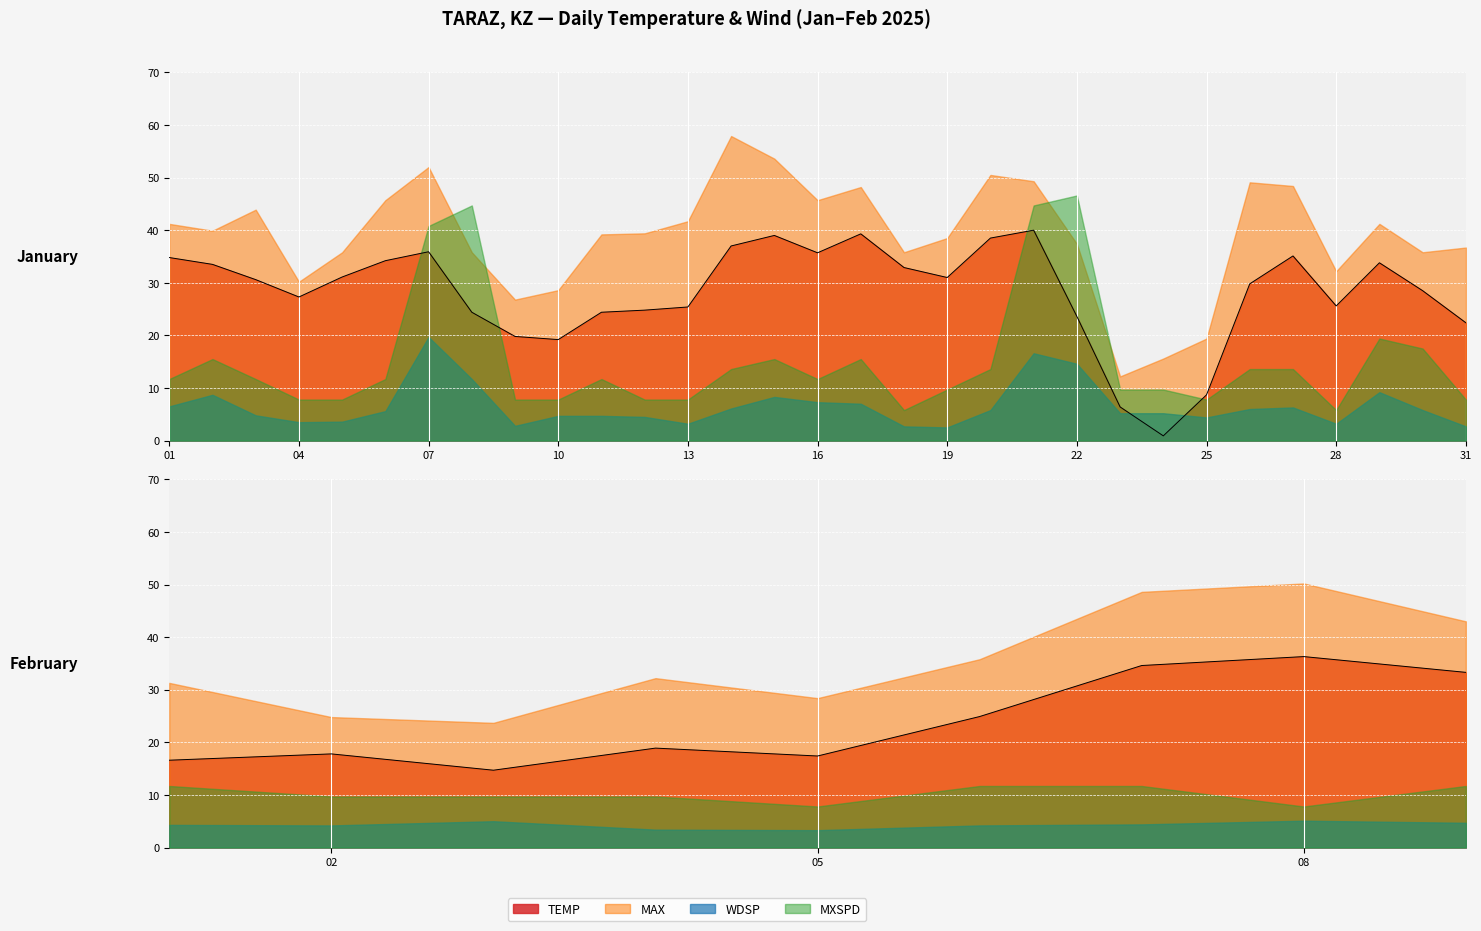

Rank the categories by WDSP value from highest to lowest.

2025-01-07, 2025-01-21, 2025-01-22, 2025-01-08, 2025-01-29, 2025-01-02, 2025-01-15, 2025-01-16, 2025-01-17, 2025-01-01, 2025-01-27, 2025-01-14, 2025-01-26, 2025-01-20, 2025-01-30, 2025-01-06, 2025-01-23, 2025-01-24, 2025-02-08, 2025-02-03, 2025-01-03, 2025-01-10, 2025-01-11, 2025-02-09, 2025-01-12, 2025-01-25, 2025-02-07, 2025-02-01, 2025-02-02, 2025-02-06, 2025-01-05, 2025-01-04, 2025-02-04, 2025-02-05, 2025-01-13, 2025-01-28, 2025-01-09, 2025-01-18, 2025-01-31, 2025-01-19